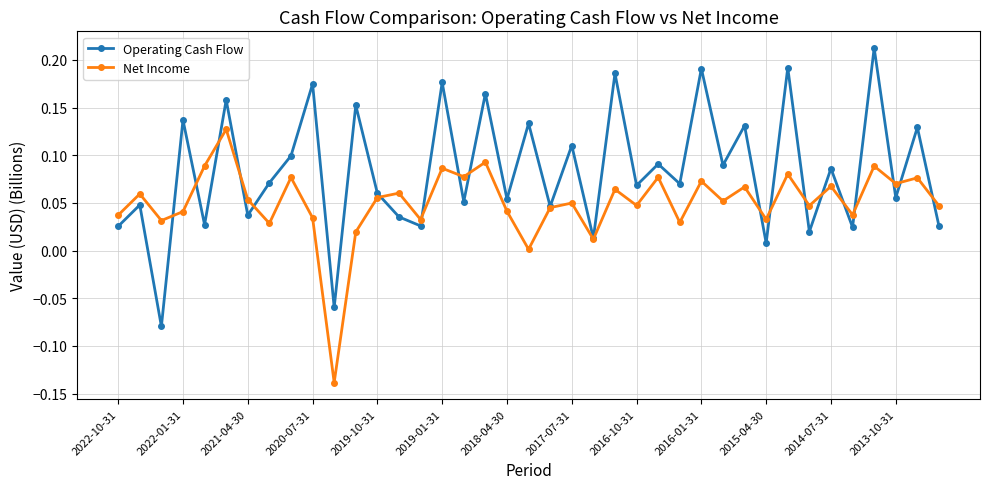

How many positive values does the Operating Cash Flow series have?

37